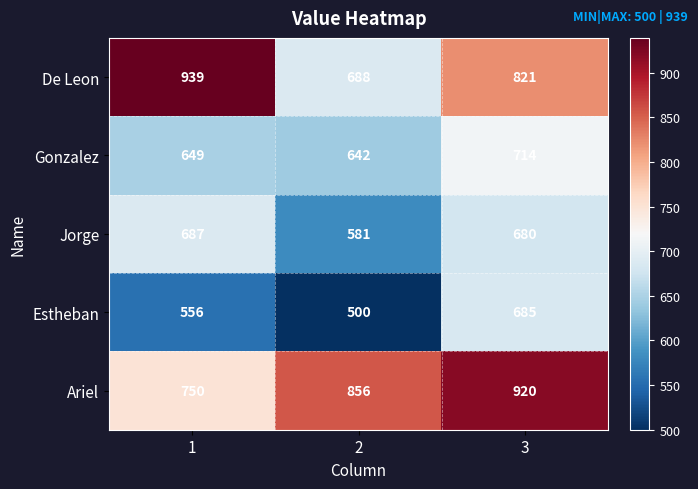

The value of Jorge at 2 is 581. True or false?

True